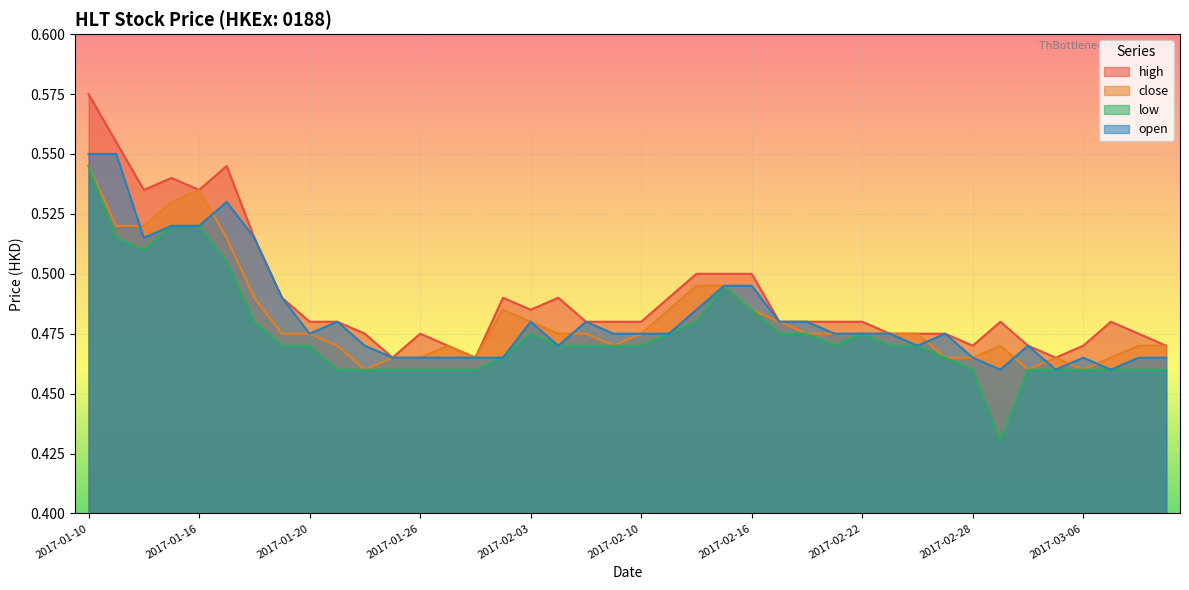

At which category is the sum across all series the highest?

2017-01-10